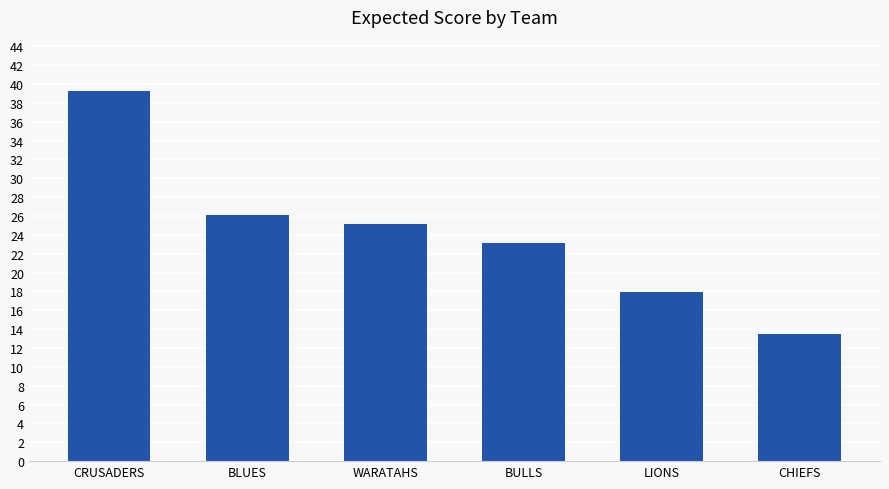

Does the chart contain any negative values?

No